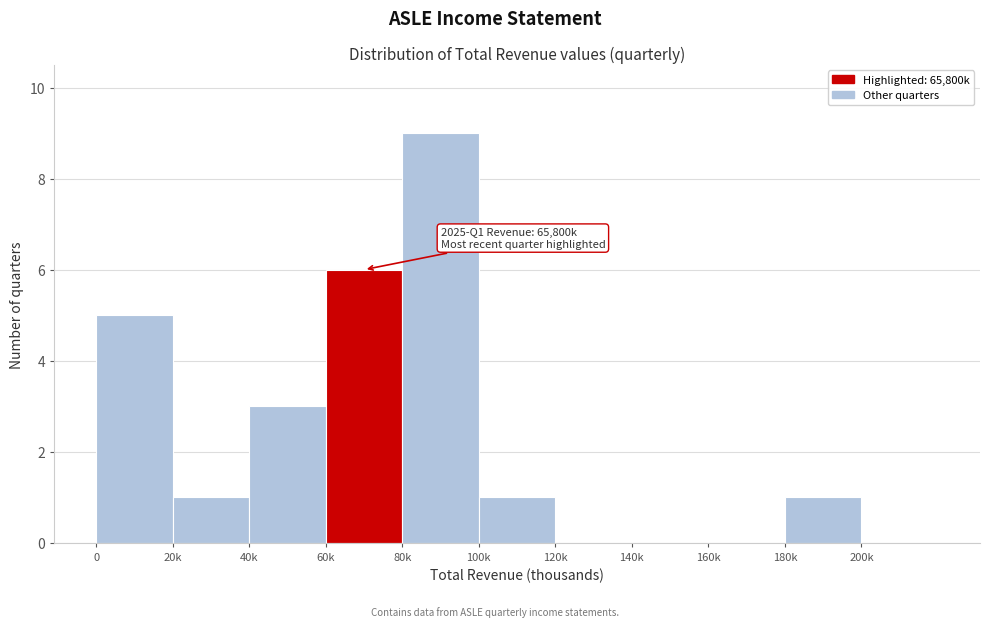

Reading left to right, transcribe all the data shown in this chart.

0=5	20k=1	40k=3	60k=6	80k=9	100k=1	120k=0	140k=0	160k=0	180k=1	200k=0